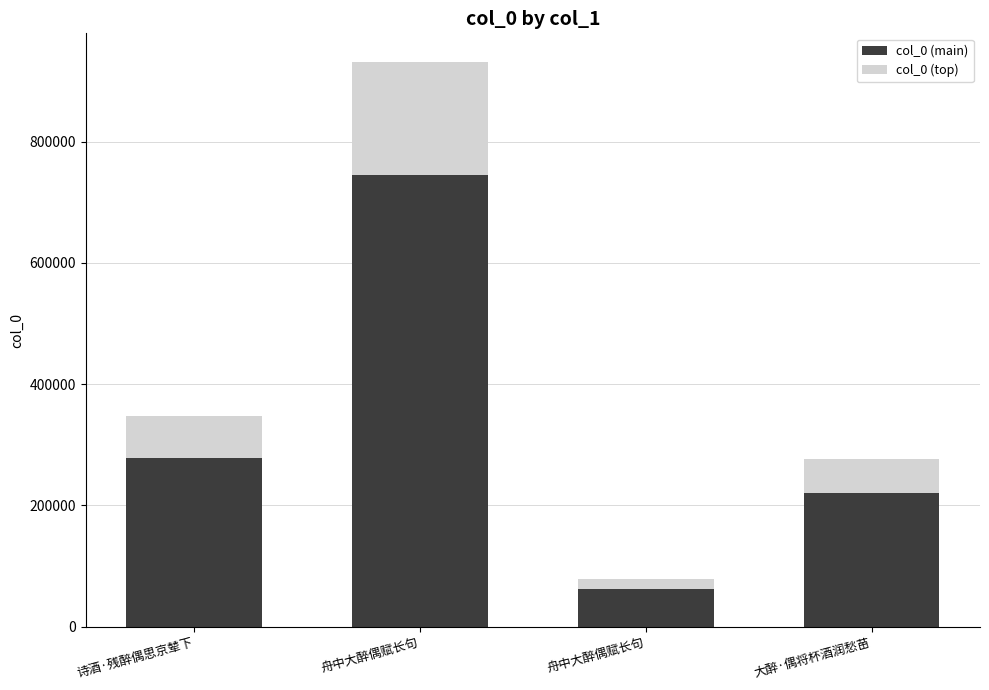

What are all the series names shown in the legend?

col_0 (main), col_0 (top)